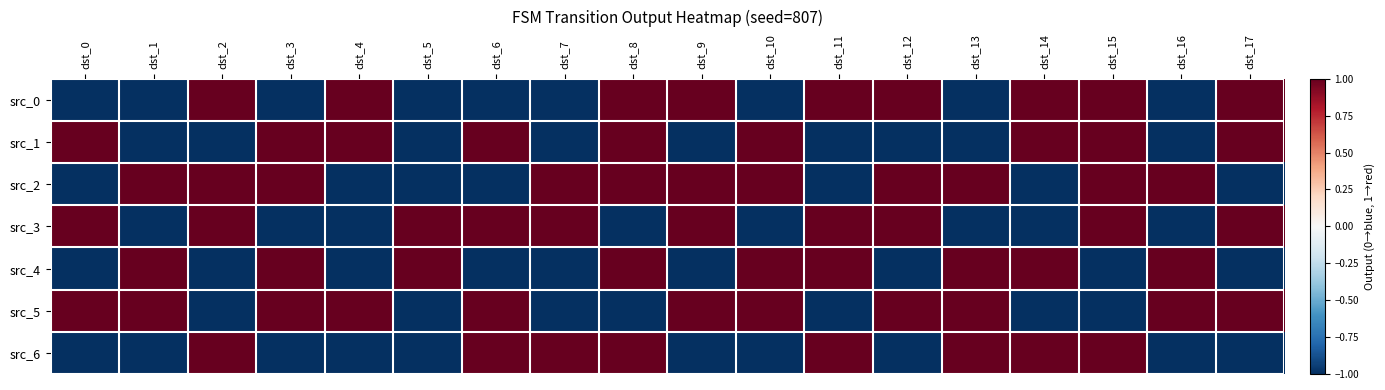

Reading left to right, extract all data points from this chart.

src_0: dst_0=-1	dst_1=-1	dst_2=1	dst_3=-1	dst_4=1	dst_5=-1	dst_6=-1	dst_7=-1	dst_8=1	dst_9=1	dst_10=-1	dst_11=1	dst_12=1	dst_13=-1	dst_14=1	dst_15=1	dst_16=-1	dst_17=1
src_1: dst_0=1	dst_1=-1	dst_2=-1	dst_3=1	dst_4=1	dst_5=-1	dst_6=1	dst_7=-1	dst_8=1	dst_9=-1	dst_10=1	dst_11=-1	dst_12=-1	dst_13=-1	dst_14=1	dst_15=1	dst_16=-1	dst_17=1
src_2: dst_0=-1	dst_1=1	dst_2=1	dst_3=1	dst_4=-1	dst_5=-1	dst_6=-1	dst_7=1	dst_8=1	dst_9=1	dst_10=1	dst_11=-1	dst_12=1	dst_13=1	dst_14=-1	dst_15=1	dst_16=1	dst_17=-1
src_3: dst_0=1	dst_1=-1	dst_2=1	dst_3=-1	dst_4=-1	dst_5=1	dst_6=1	dst_7=1	dst_8=-1	dst_9=1	dst_10=-1	dst_11=1	dst_12=1	dst_13=-1	dst_14=-1	dst_15=1	dst_16=-1	dst_17=1
src_4: dst_0=-1	dst_1=1	dst_2=-1	dst_3=1	dst_4=-1	dst_5=1	dst_6=-1	dst_7=-1	dst_8=1	dst_9=-1	dst_10=1	dst_11=1	dst_12=-1	dst_13=1	dst_14=1	dst_15=-1	dst_16=1	dst_17=-1
src_5: dst_0=1	dst_1=1	dst_2=-1	dst_3=1	dst_4=1	dst_5=-1	dst_6=1	dst_7=-1	dst_8=-1	dst_9=1	dst_10=1	dst_11=-1	dst_12=1	dst_13=1	dst_14=-1	dst_15=-1	dst_16=1	dst_17=1
src_6: dst_0=-1	dst_1=-1	dst_2=1	dst_3=-1	dst_4=-1	dst_5=-1	dst_6=1	dst_7=1	dst_8=1	dst_9=-1	dst_10=-1	dst_11=1	dst_12=-1	dst_13=1	dst_14=1	dst_15=1	dst_16=-1	dst_17=-1